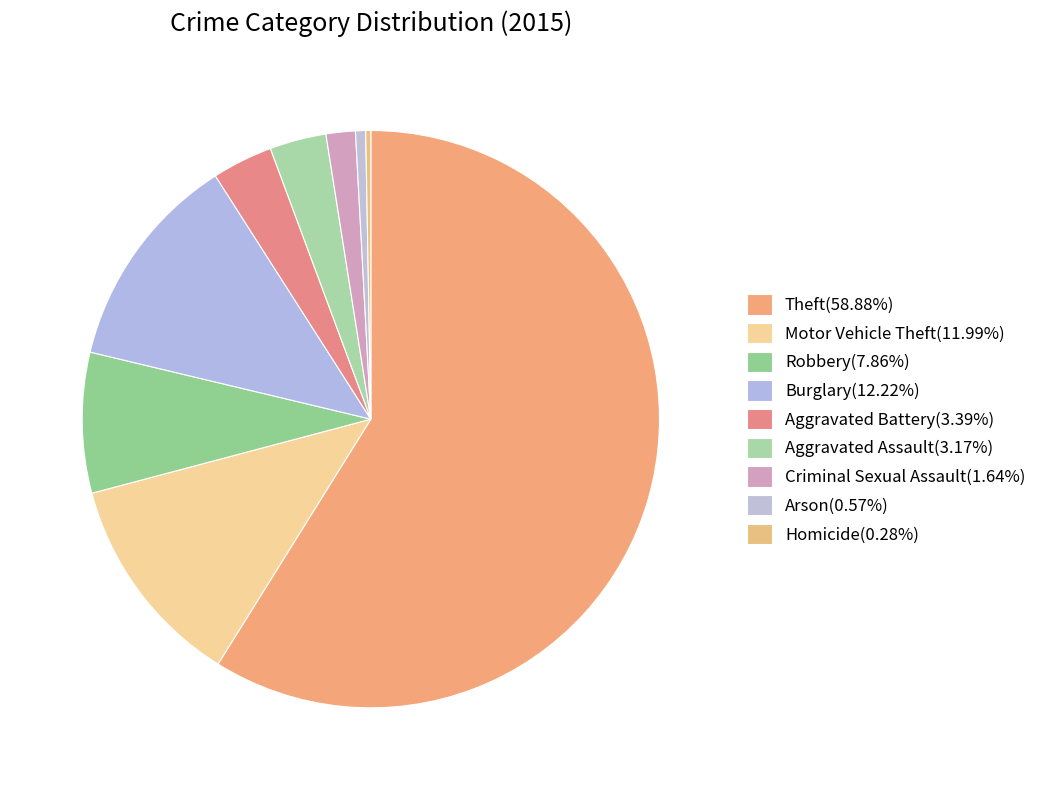

What percentage do Motor Vehicle Theft and Robbery together represent?

19.9%